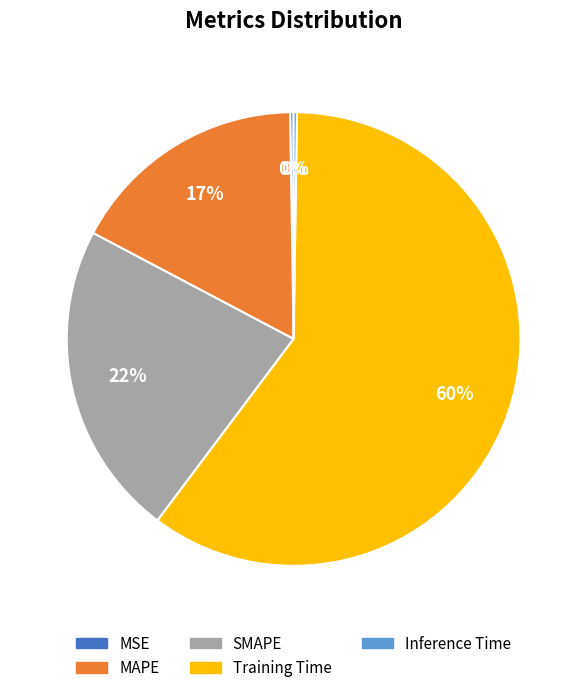

Does SMAPE represent more than half of the total?

No